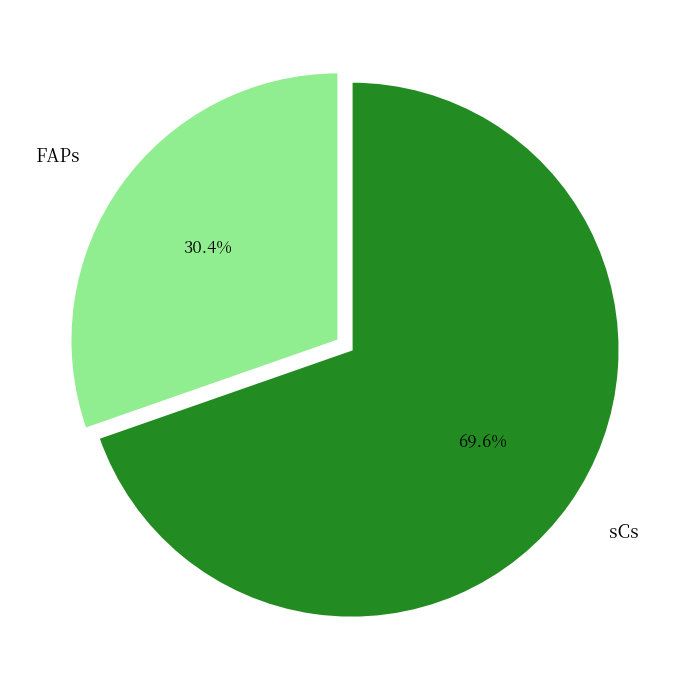

Between FAPs and sCs, which is larger?

sCs